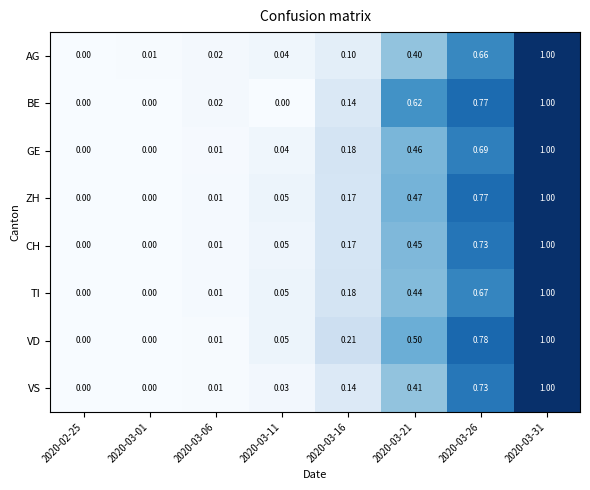

At which category does the chart reach its peak across all series?

2020-03-31